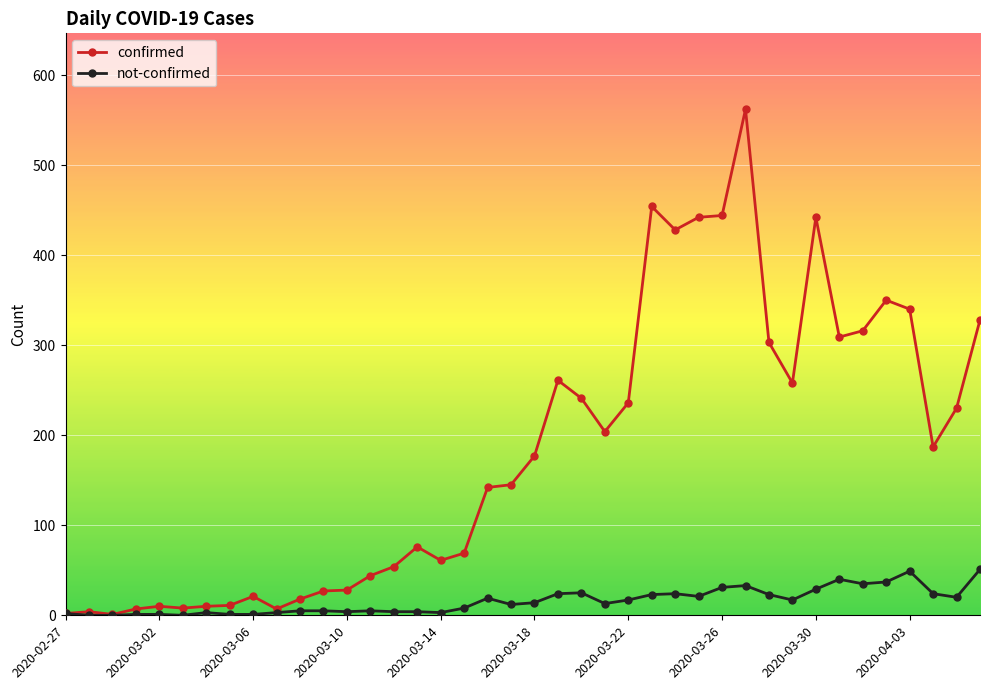

What is the highest value of the confirmed series?

562